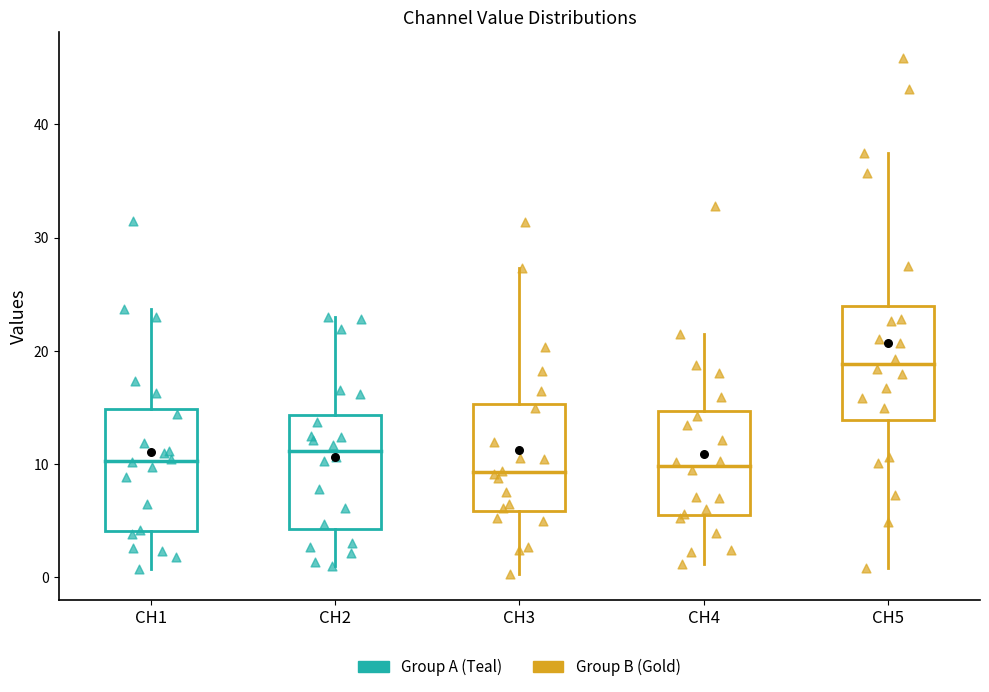

Reading left to right, read every box against the y-axis: the position of its median line, the range the box covers, and the ends of its whiskers. The values are not printed on the chart, so give them approximately, as read against the axis.

CH1: median 10, box 4 to 15, whiskers 1 to 24
CH2: median 11, box 4 to 14, whiskers 1 to 23
CH3: median 9, box 6 to 15, whiskers 0 to 27
CH4: median 10, box 5 to 15, whiskers 1 to 21
CH5: median 19, box 14 to 24, whiskers 1 to 38